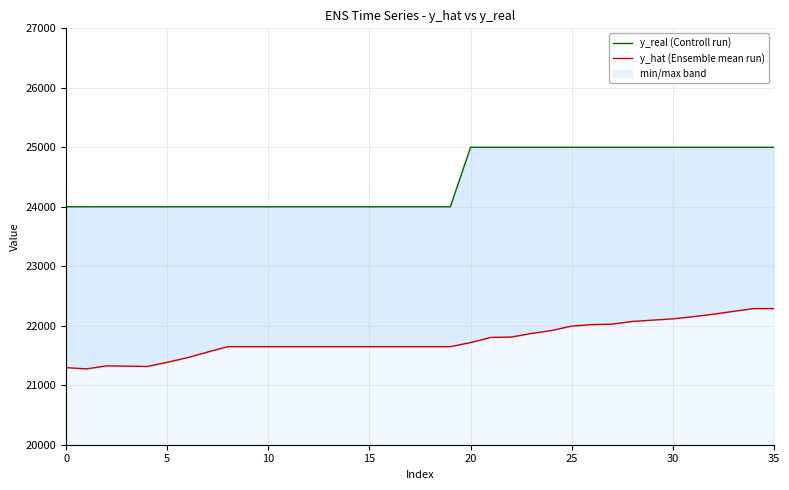

Rank the series by their maximum value, from lowest to highest.

y_hat (Ensemble mean run), y_real (Controll run)